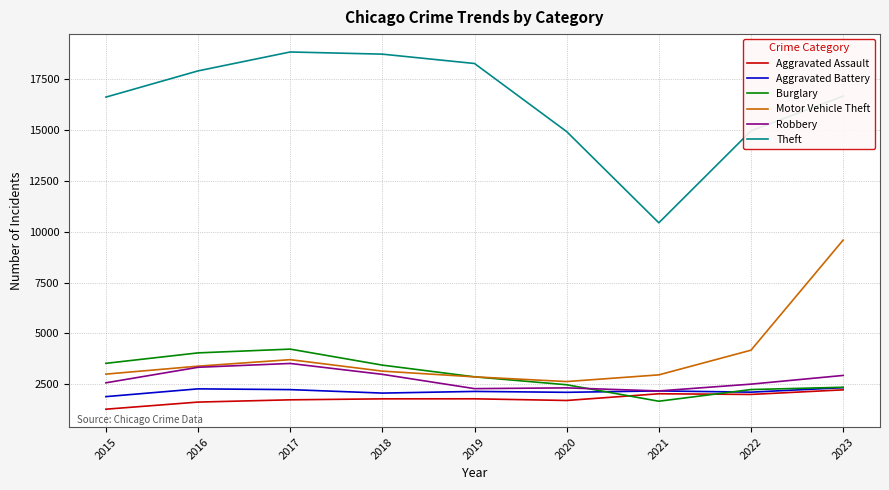

What is the minimum value for Theft?

10441